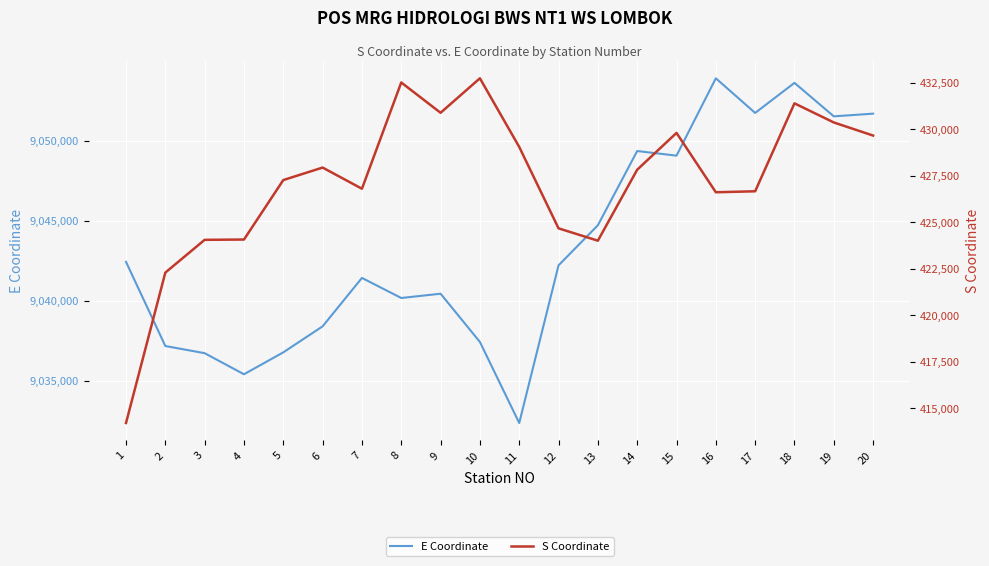

What is the average value of the S Coordinate series?

427140